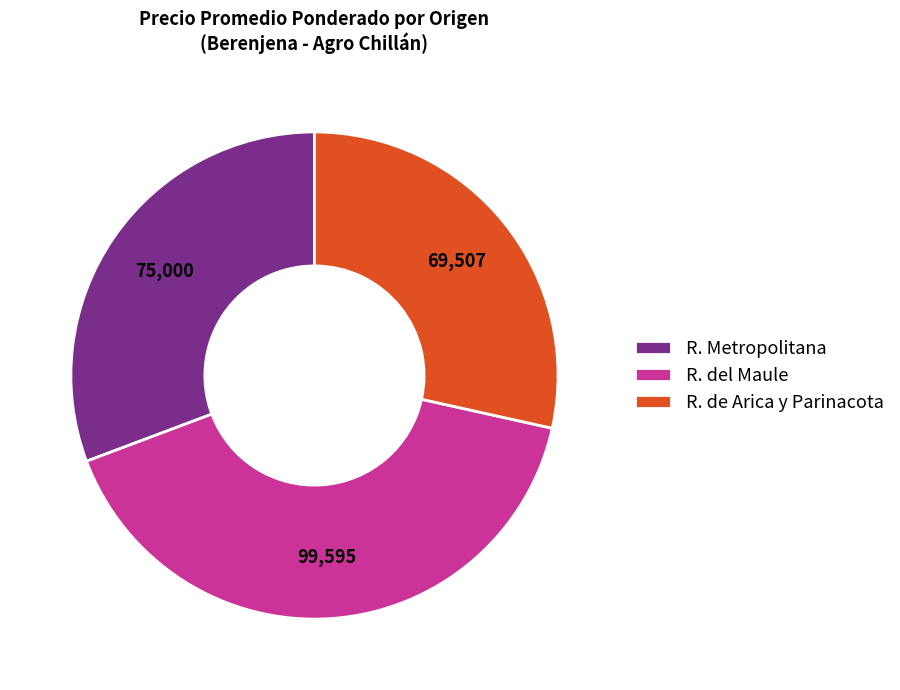

Is there any slice that represents more than half of the pie?

No